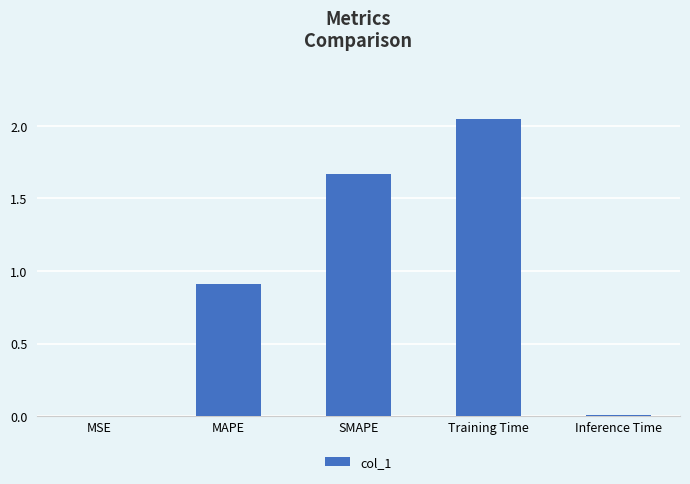

The chart shows a value of 0.0 at MSE. True or false?

True